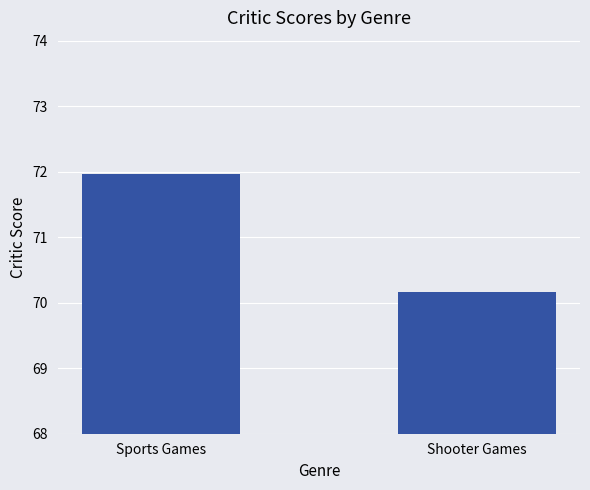

What is the value of the 2nd bar from the left?

70.2